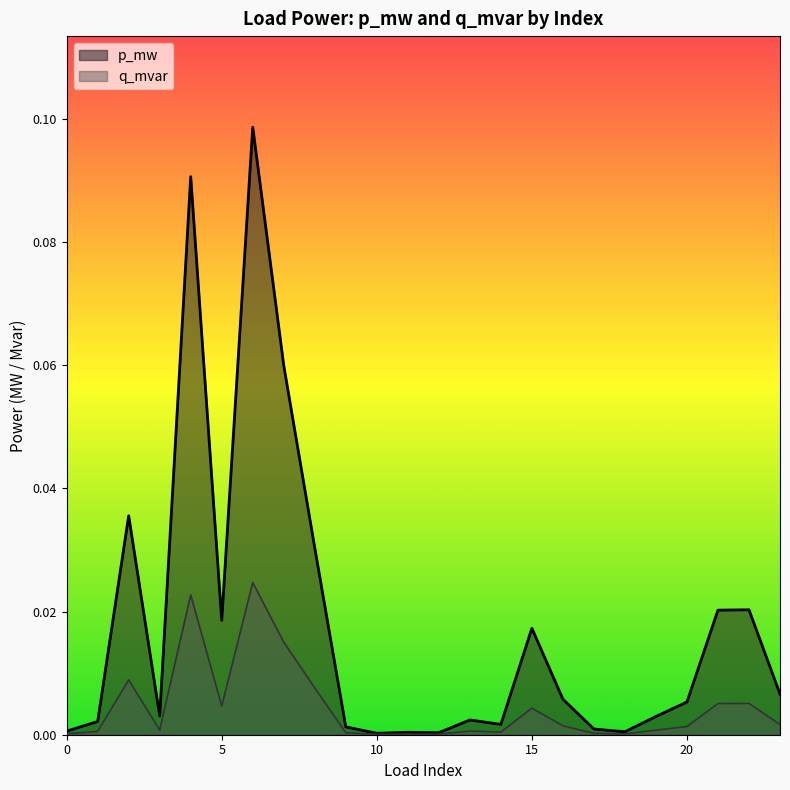

Rank the categories by q_mvar value from lowest to highest.

10, 12, 11, 18, 0, 17, 9, 14, 1, 13, 19, 3, 20, 16, 23, 15, 5, 21, 22, 8, 2, 7, 4, 6